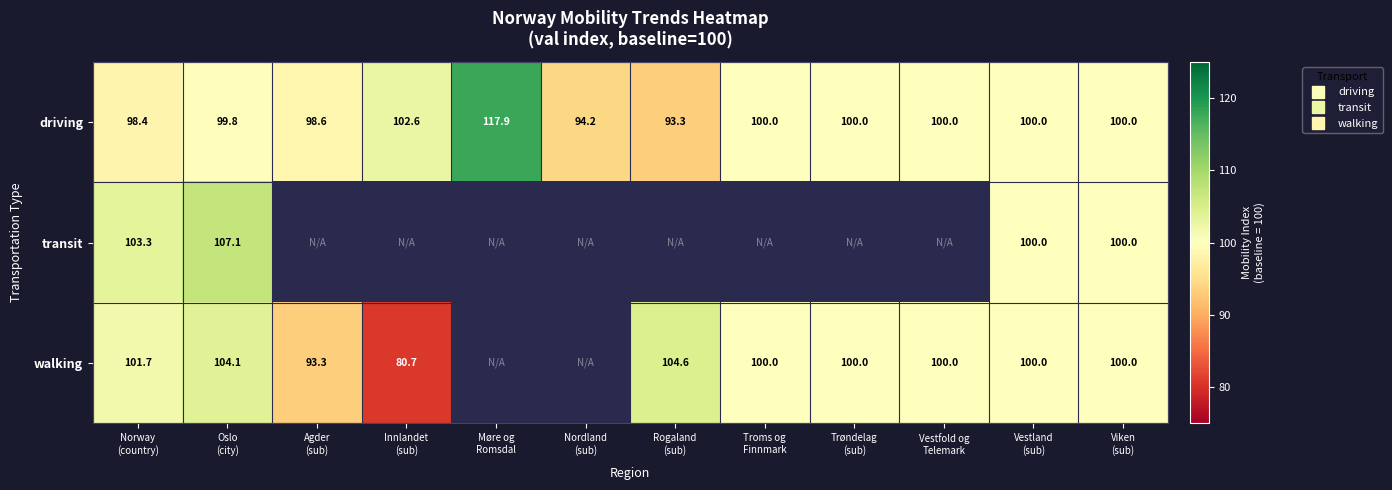

What is the maximum value shown in the chart?

117.9